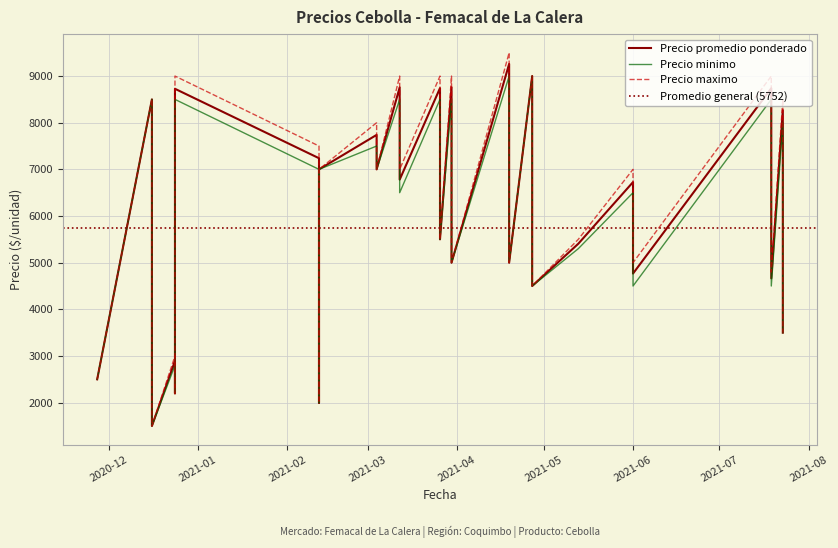

True or false: Precio minimo and Precio promedio ponderado cross at least once.

False